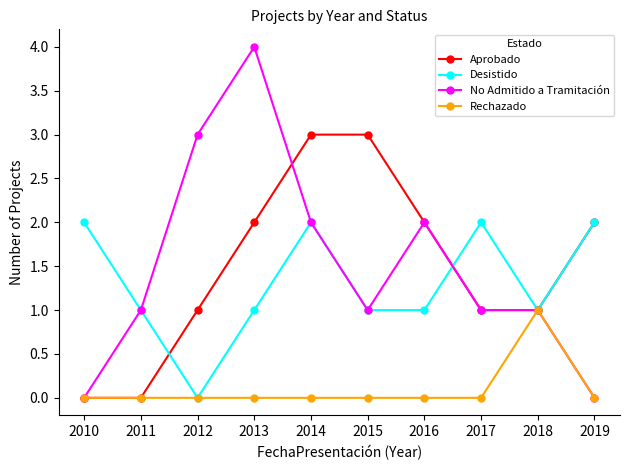

At which category does the chart reach its peak across all series?

2013